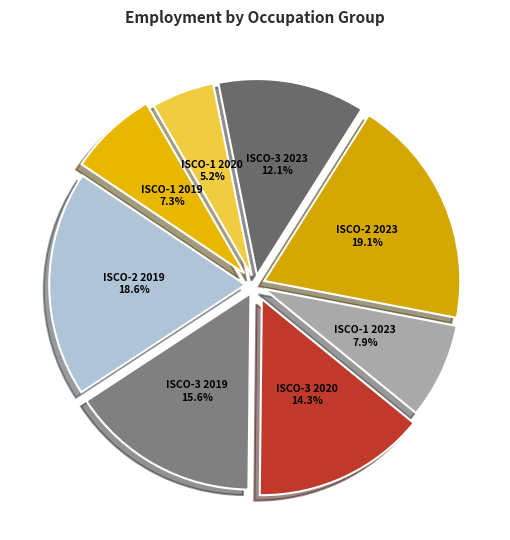

Is there a majority slice in this chart?

No